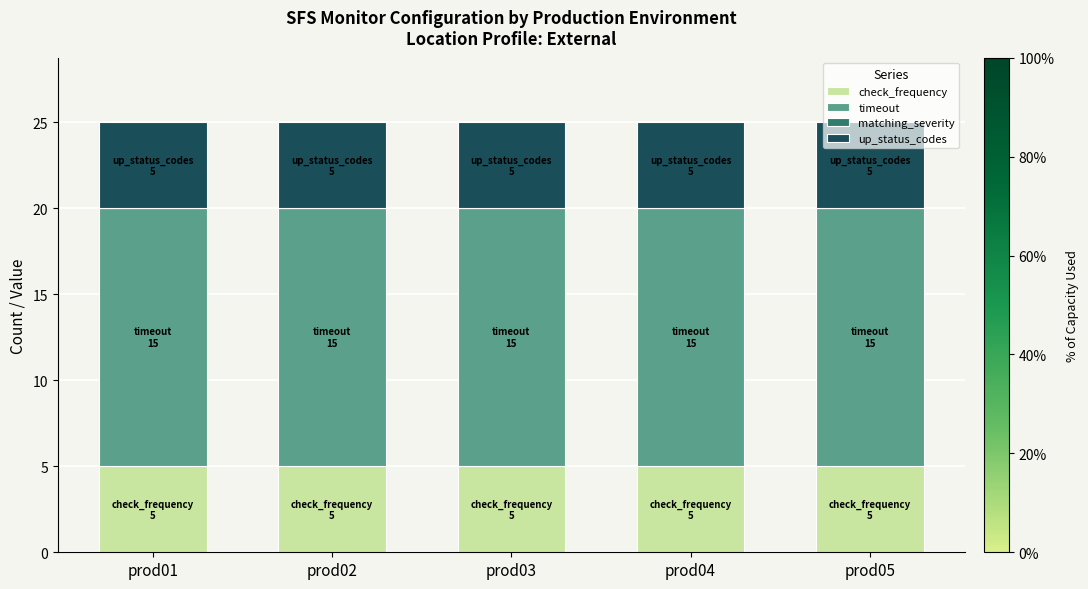

What is the total value across all series at prod01?

25